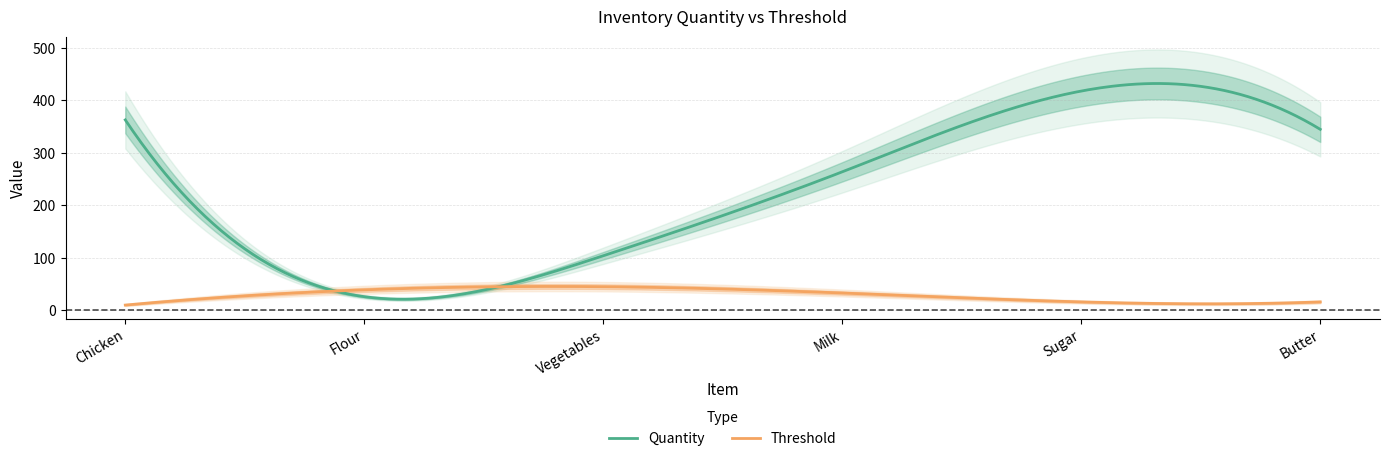

Where is the first local minimum for Quantity?

Flour